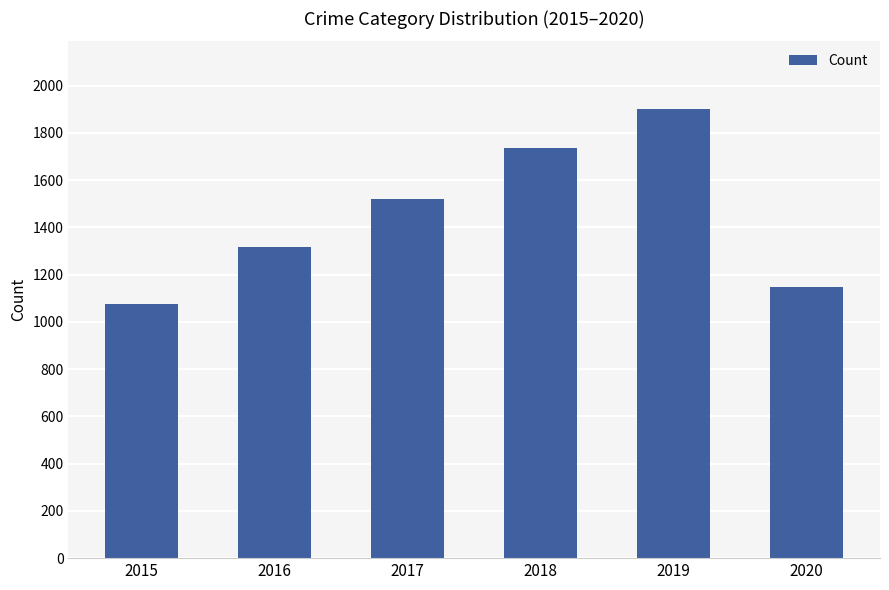

What is the value of the 3rd bar from the left?

1518